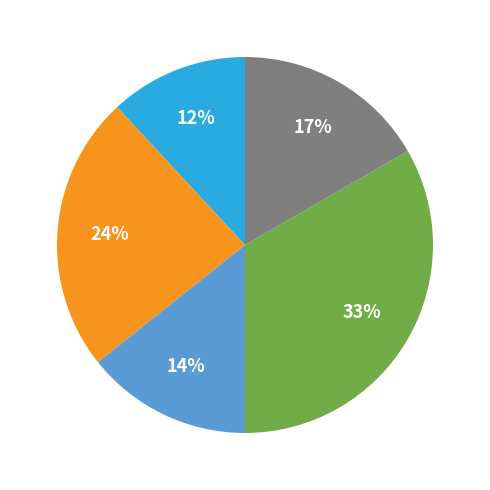

To the nearest percent, what is the average slice percentage?

20%